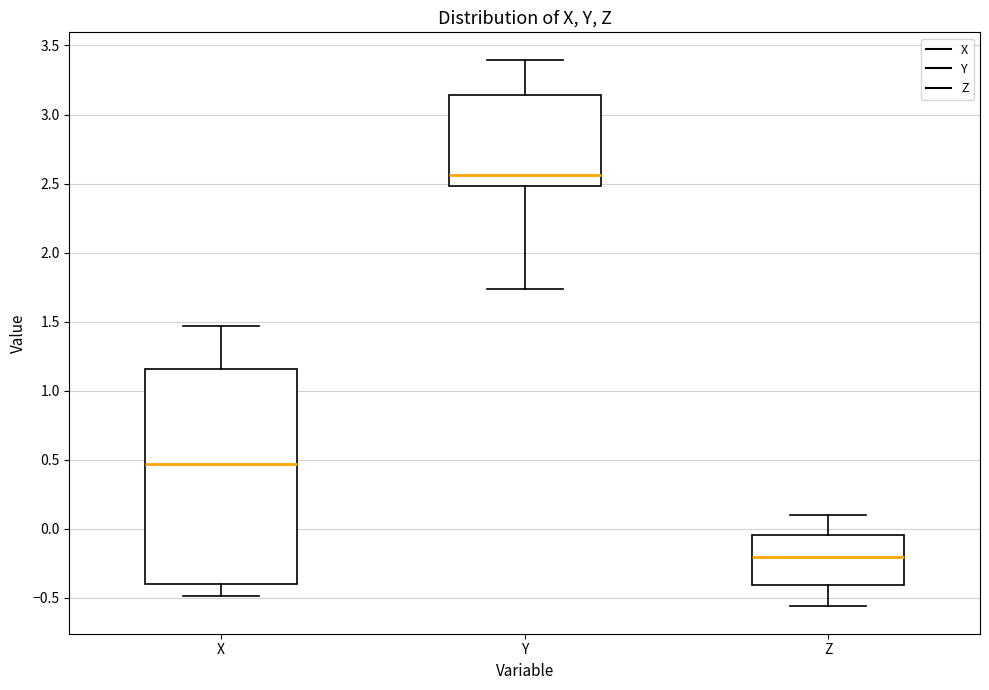

Where does the median line of the box for Y sit on the y-axis? The values are not printed on the chart, so give them approximately, as read against the axis.

2.55